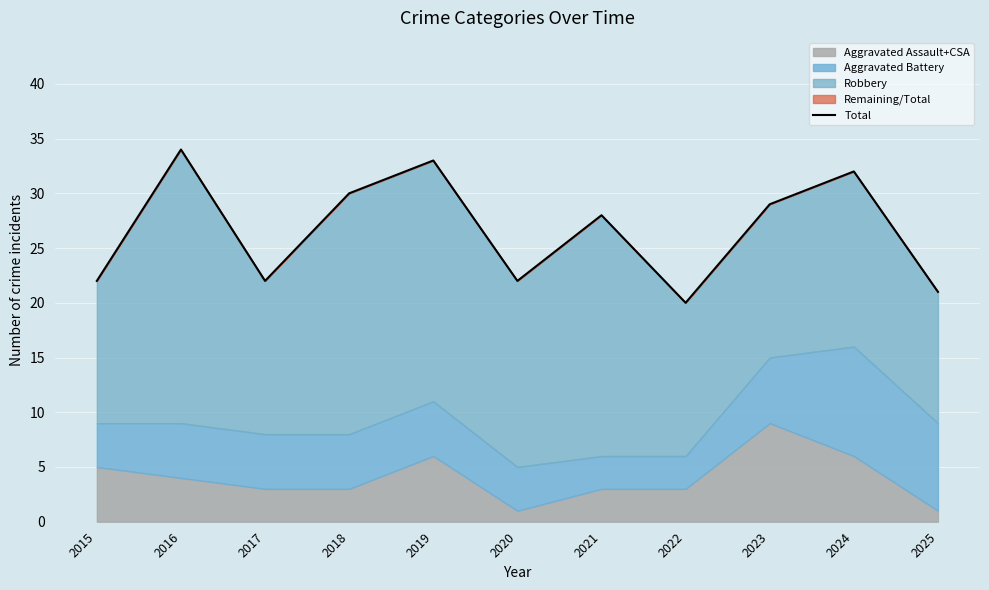

Reading right to left, what are all the values shown in this chart?

21	32	29	20	28	22	33	30	22	34	22